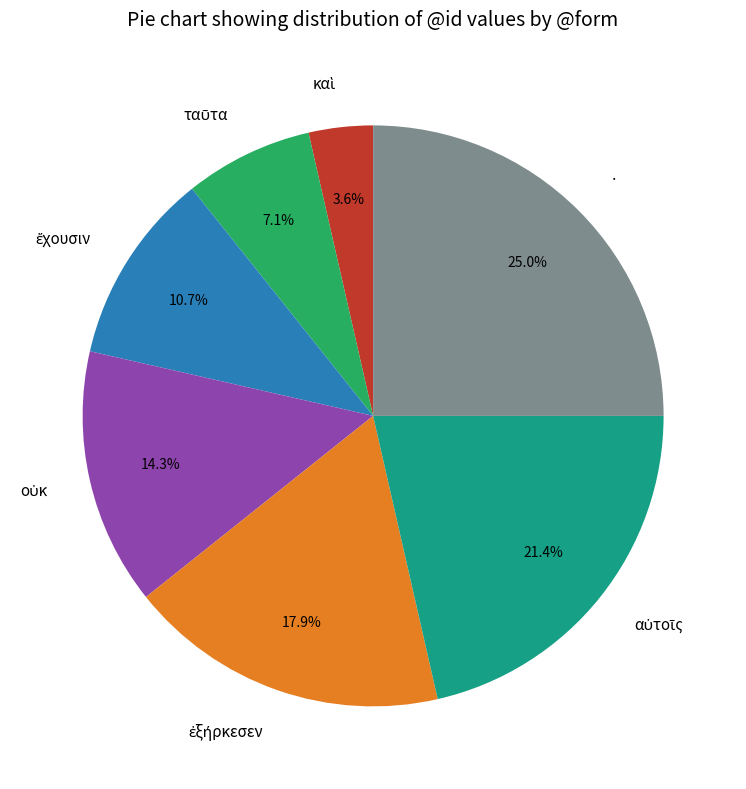

Which slice is the largest?

·